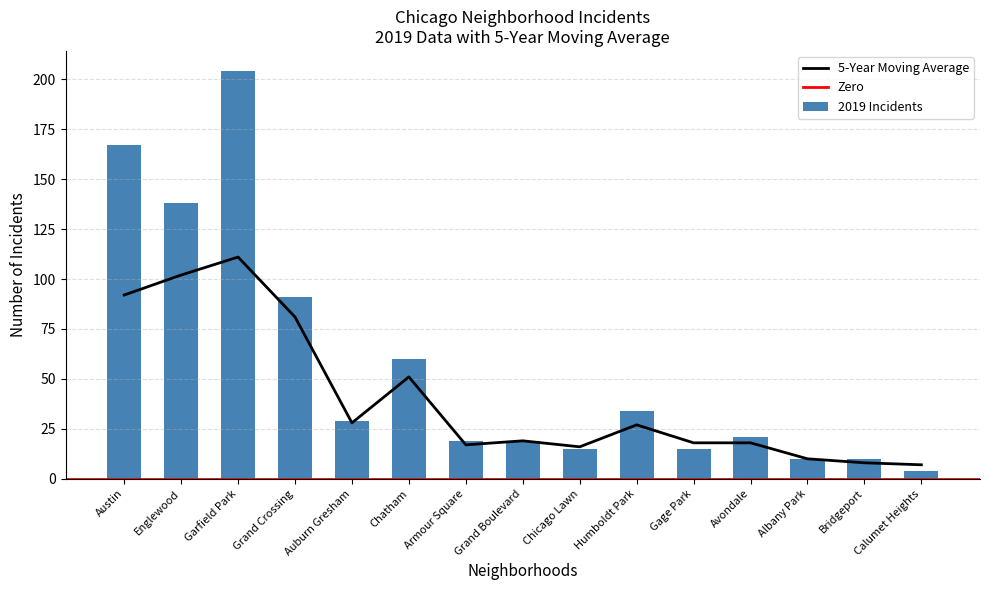

True or false: 5-Year Moving Average has a value of 133 at Grand Crossing.

False